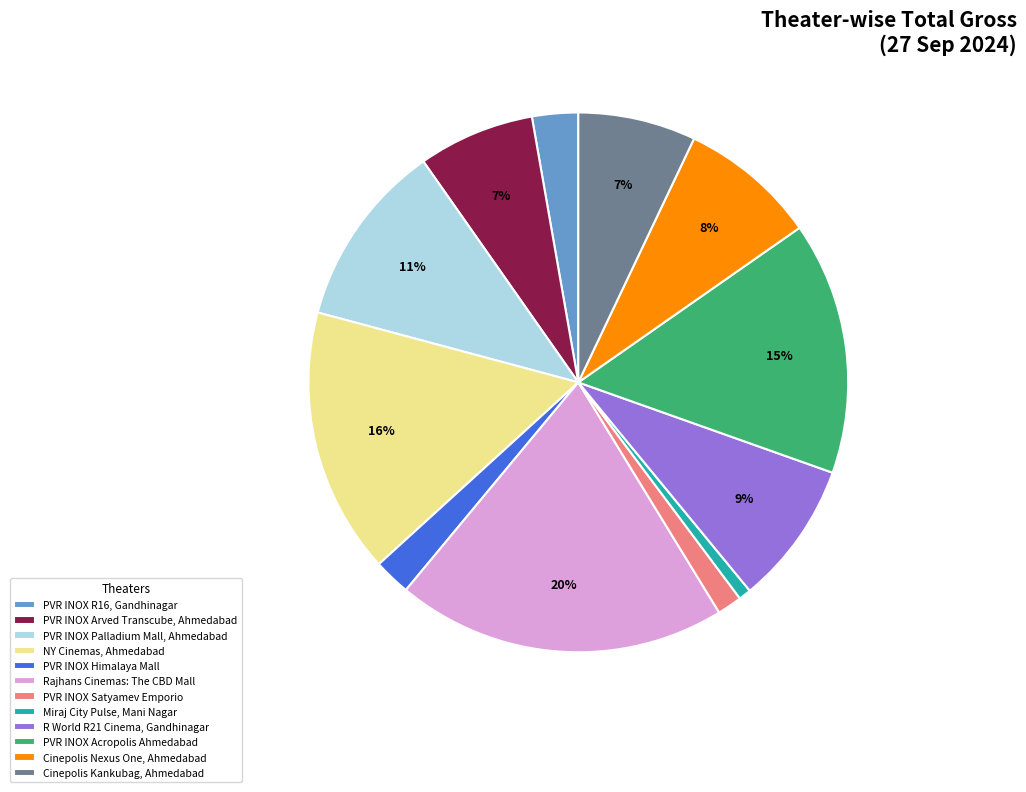

The NY Cinemas, Ahmedabad slice represents 28% of the pie. True or false?

False